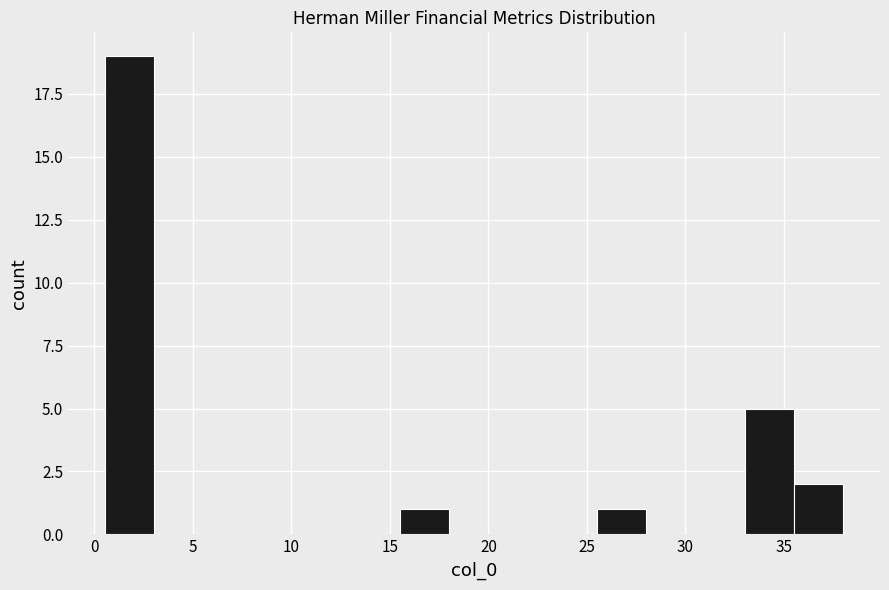

What is the height of the bar covering 35.5 to 38.0 on the x-axis? Neither the bar edges nor the heights are printed on the chart, so give them approximately, as read against the axes.

2